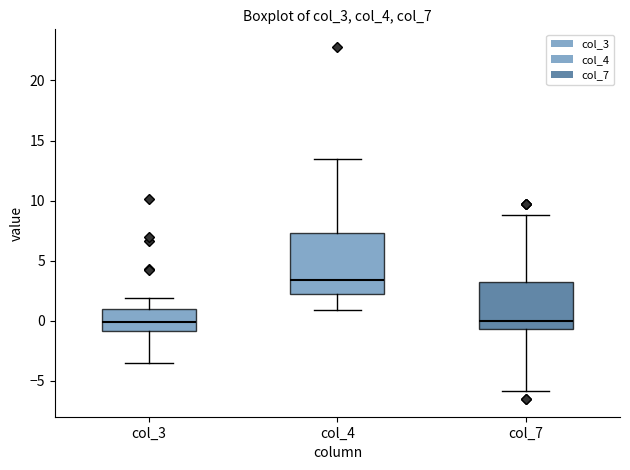

Where does the median line of the box for col_7 sit on the y-axis? The values are not printed on the chart, so give them approximately, as read against the axis.

0.0